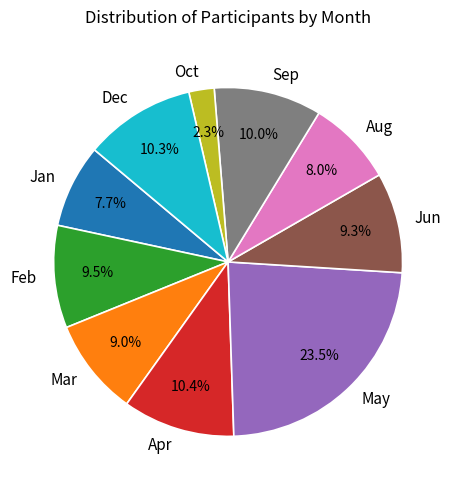

What is the ratio of the value at Oct to the value at Aug?

0.3